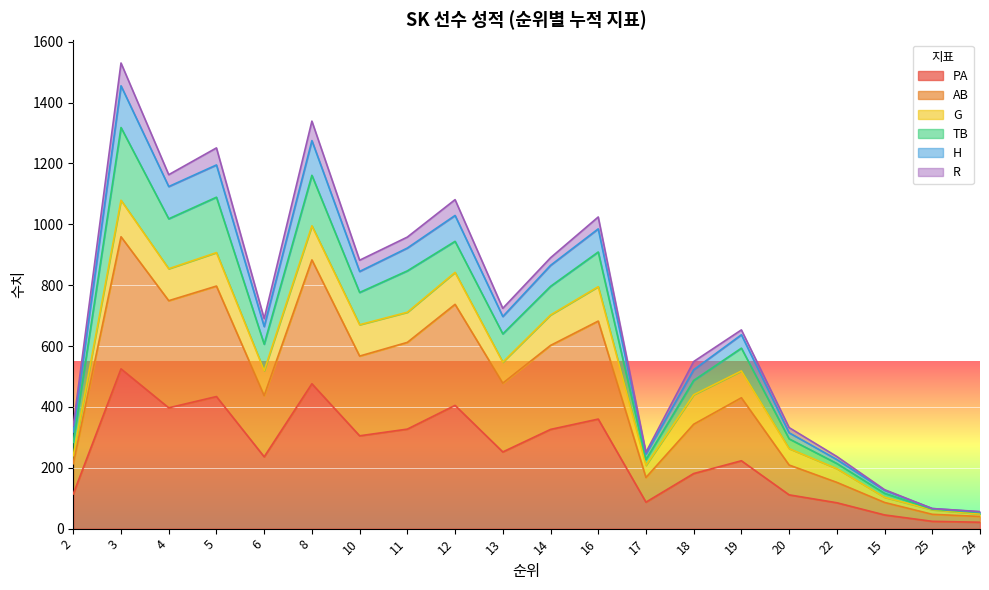

What position from the left is 19?

15